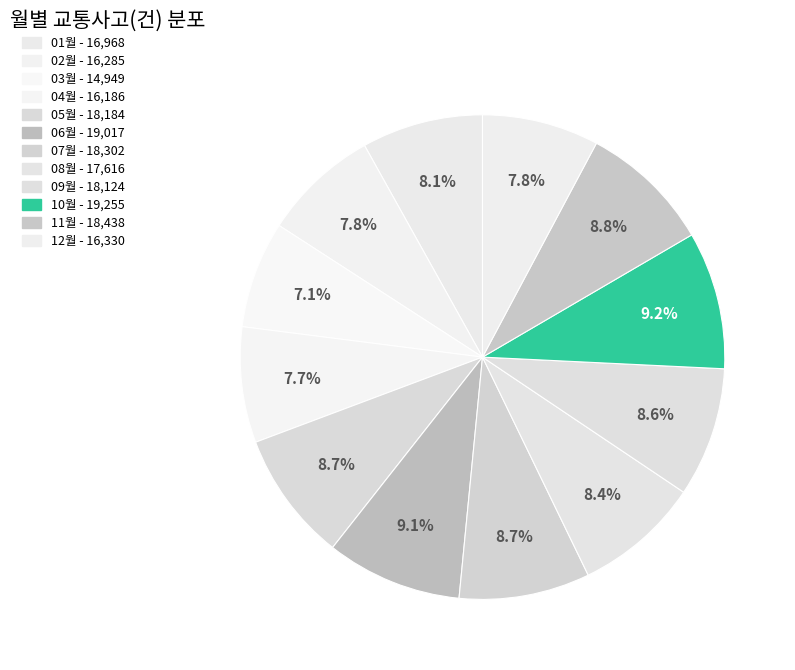

What is the smallest slice in the pie chart?

03월